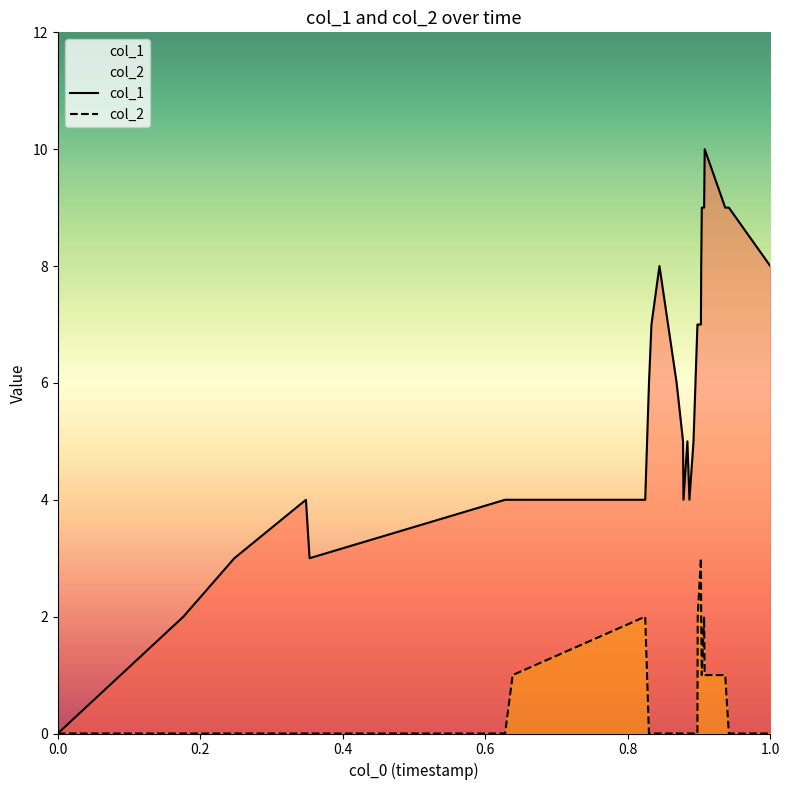

Which series has the largest total across all categories?

col_1